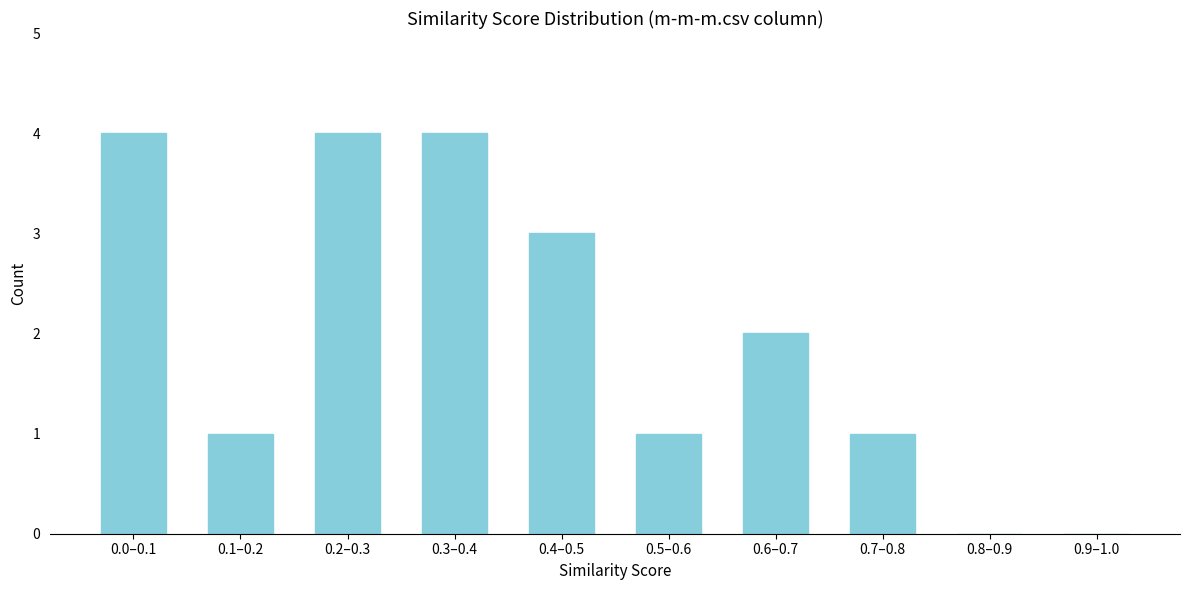

Reading right to left, what are all the values shown in this chart?

0.9–1.0=0	0.8–0.9=0	0.7–0.8=1	0.6–0.7=2	0.5–0.6=1	0.4–0.5=3	0.3–0.4=4	0.2–0.3=4	0.1–0.2=1	0.0–0.1=4